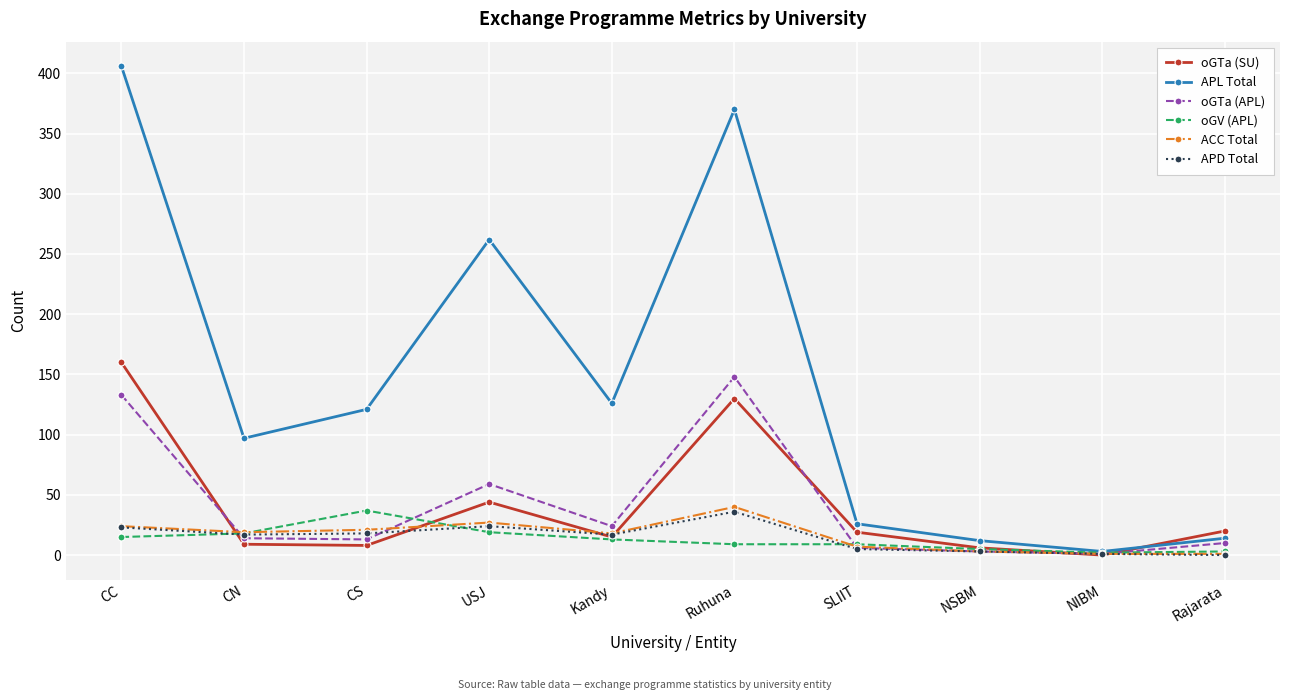

Where is APL Total nearest to the value 204?

USJ